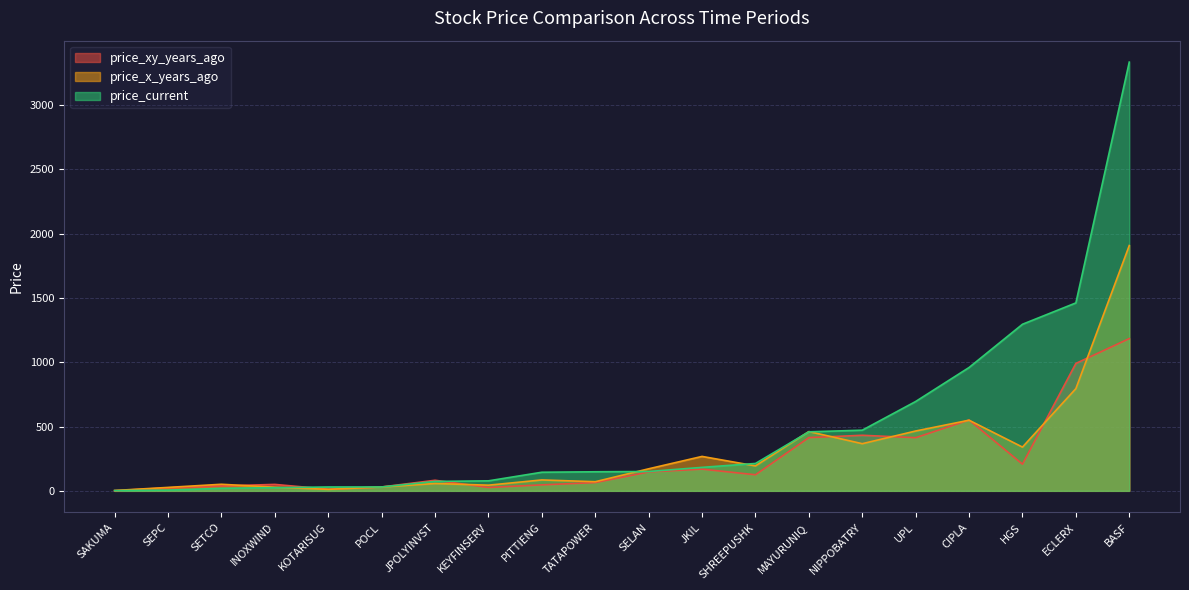

Which category has the lowest value across all series?

SAKUMA